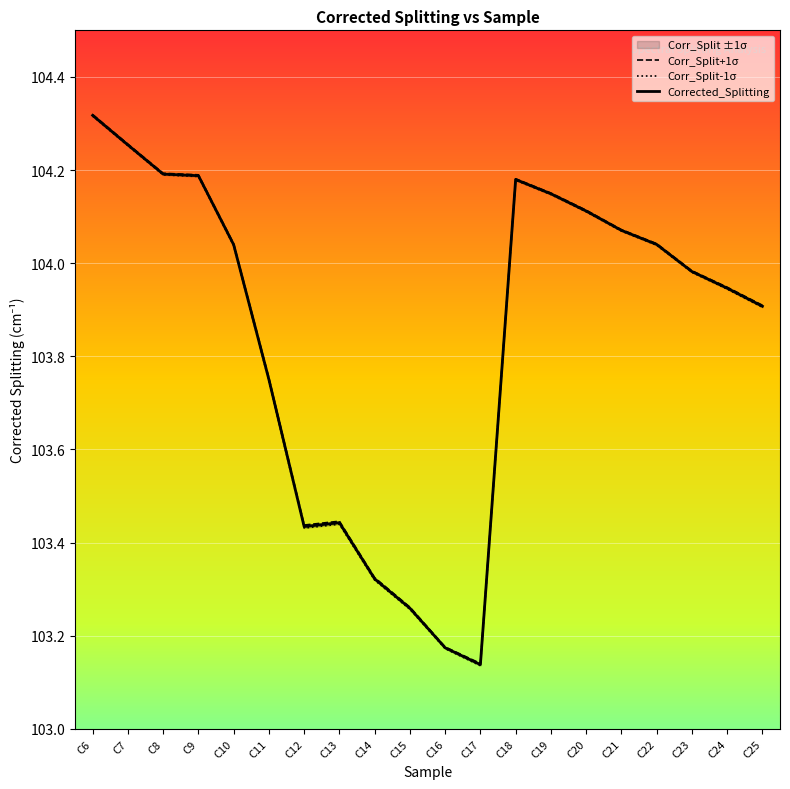

How many data points does each series have?

20